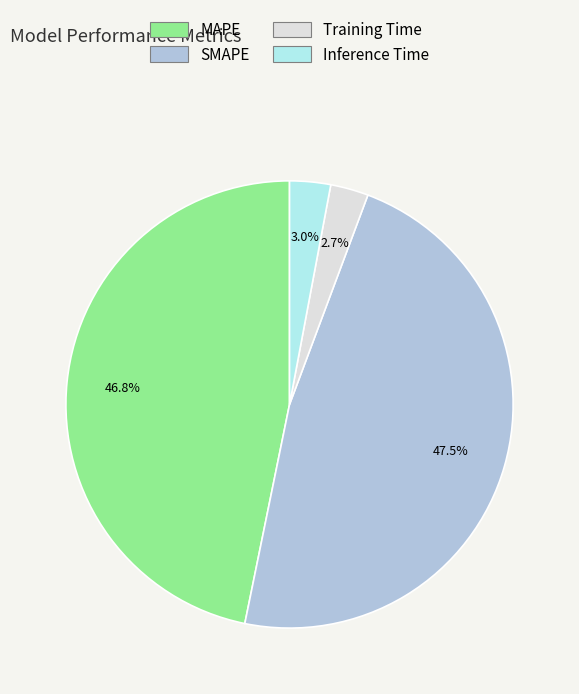

Does Inference Time represent more than half of the total?

No